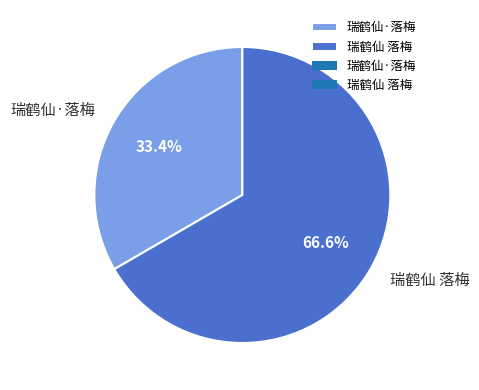

Is there any slice that represents more than half of the pie?

Yes